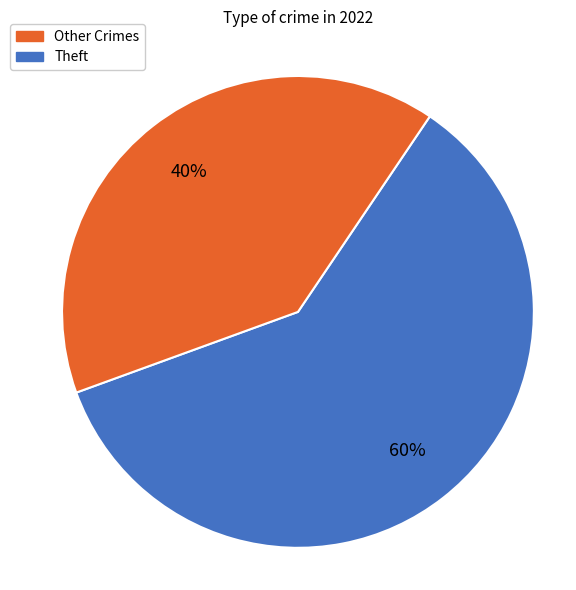

Is there any slice that represents more than half of the pie?

Yes